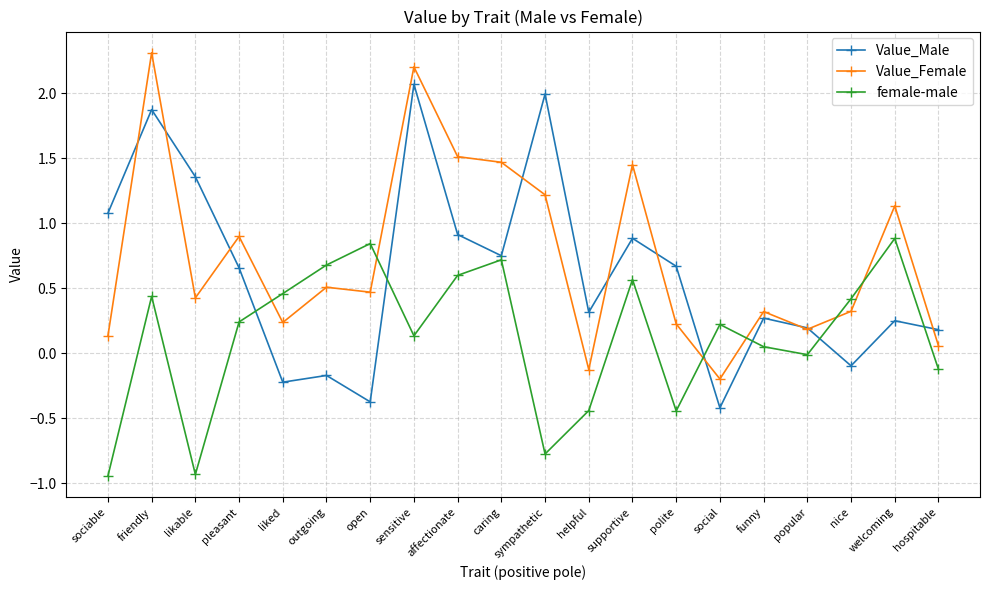

Is the value of Value_Male at caring greater than the value of female-male at polite?

Yes